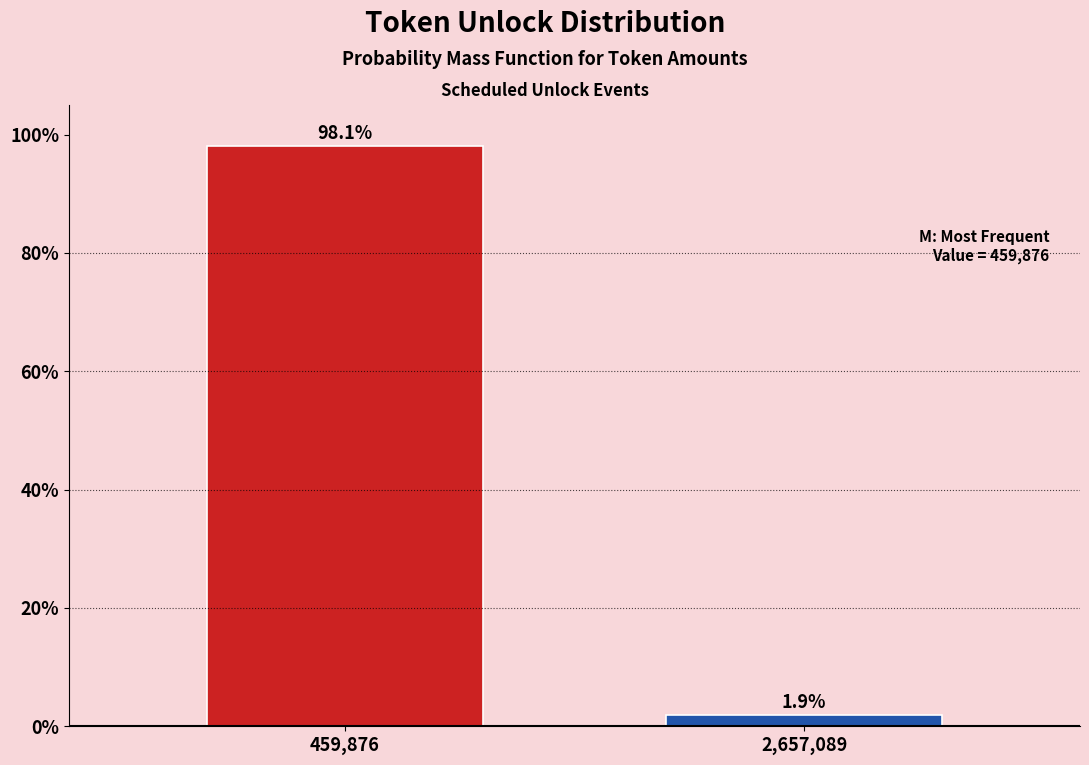

Reading left to right, list all the values displayed in this chart.

459,876=98.1	2,657,089=1.9